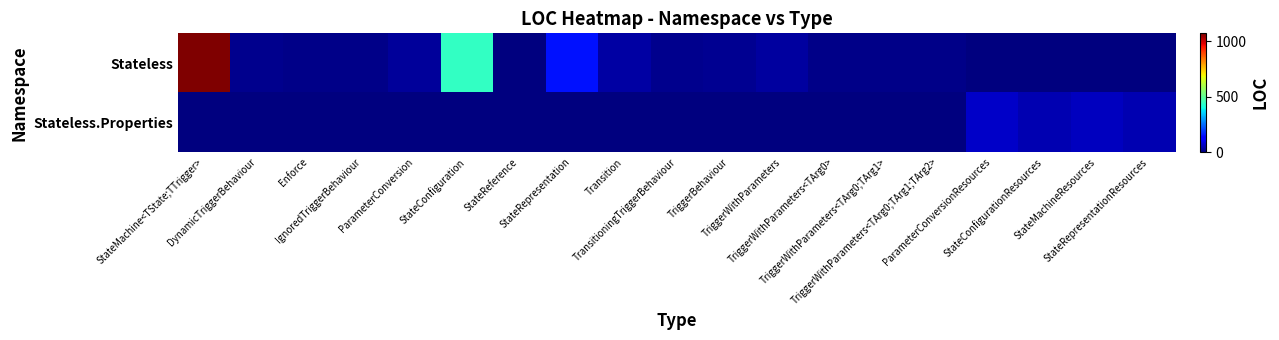

Which series has the widest spread of values?

Stateless